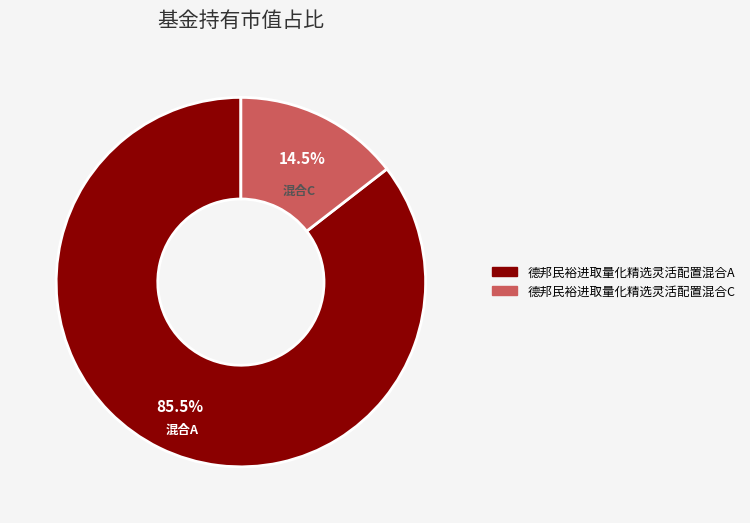

Which slice is the smallest?

德邦民裕进取量化精选灵活配置混合C